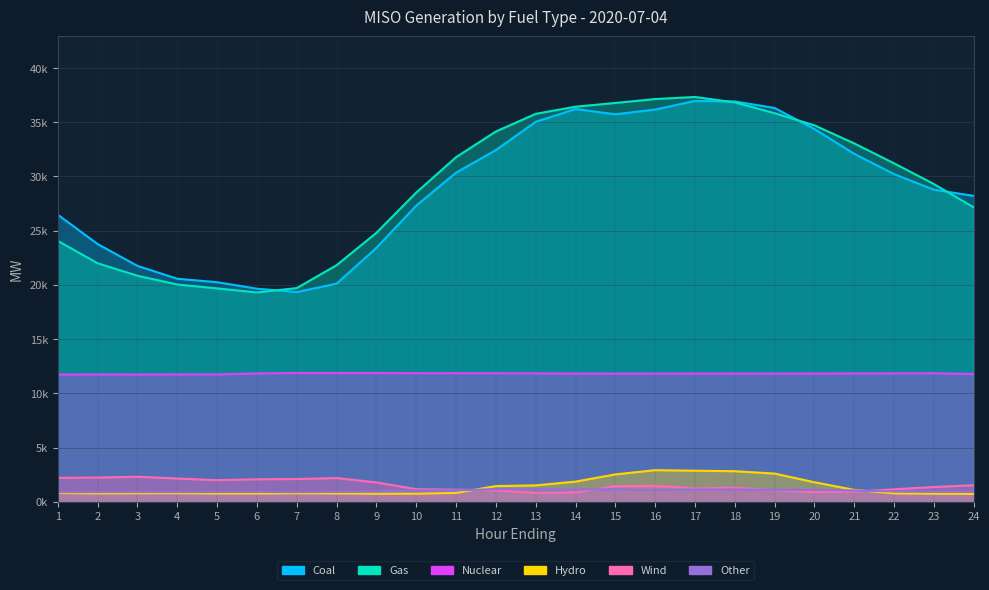

What is the total value across all series at 3?

58300.4